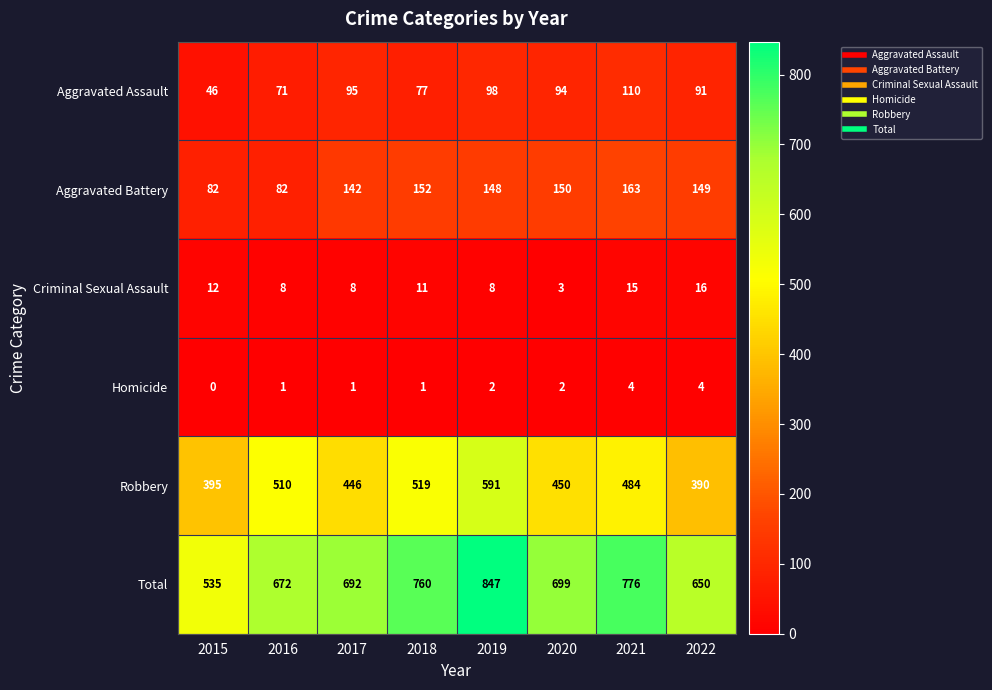

What is the difference between the maximum and minimum values in the Criminal Sexual Assault series?

13